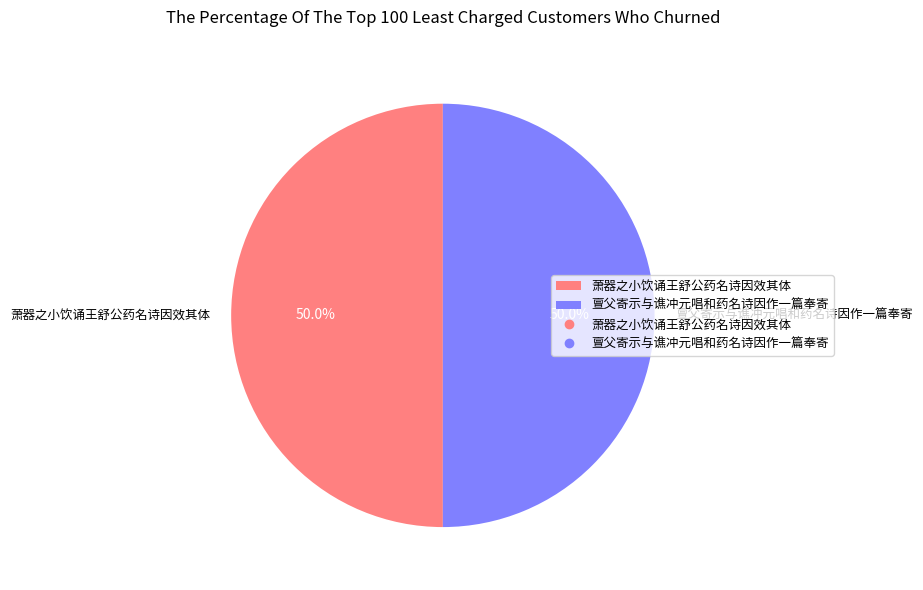

What is the ratio of the value at 亶父寄示与谯冲元唱和药名诗因作一篇奉寄 to the value at 萧器之小饮诵王舒公药名诗因效其体?

1.0